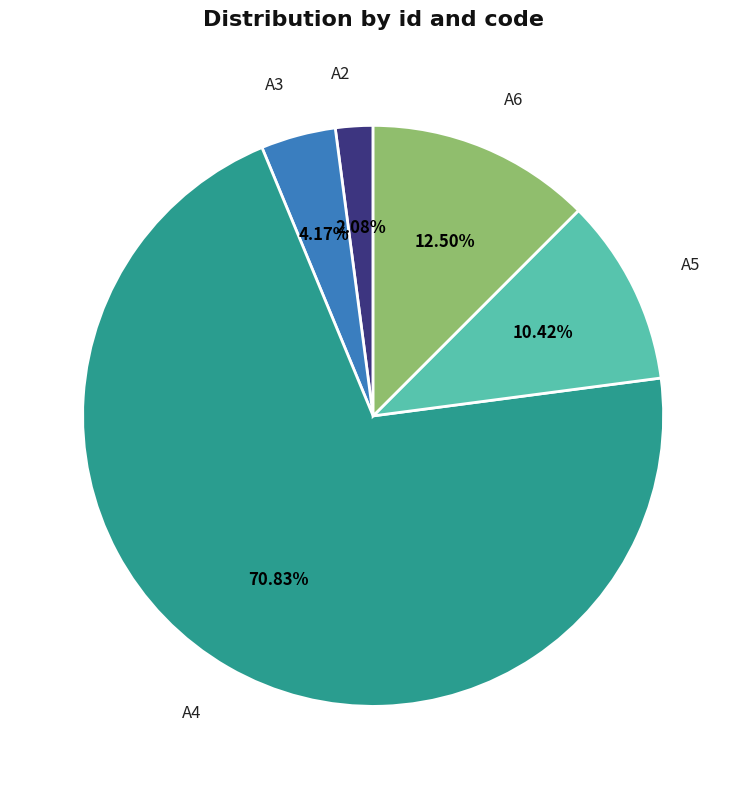

To the nearest percent, what is the difference between the largest and smallest slice percentages?

69%